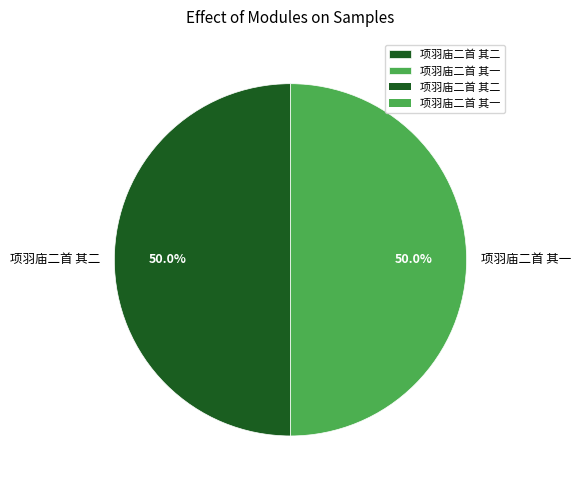

Combined, what portion of the pie is 项羽庙二首 其一 and 项羽庙二首 其二?

100.0%